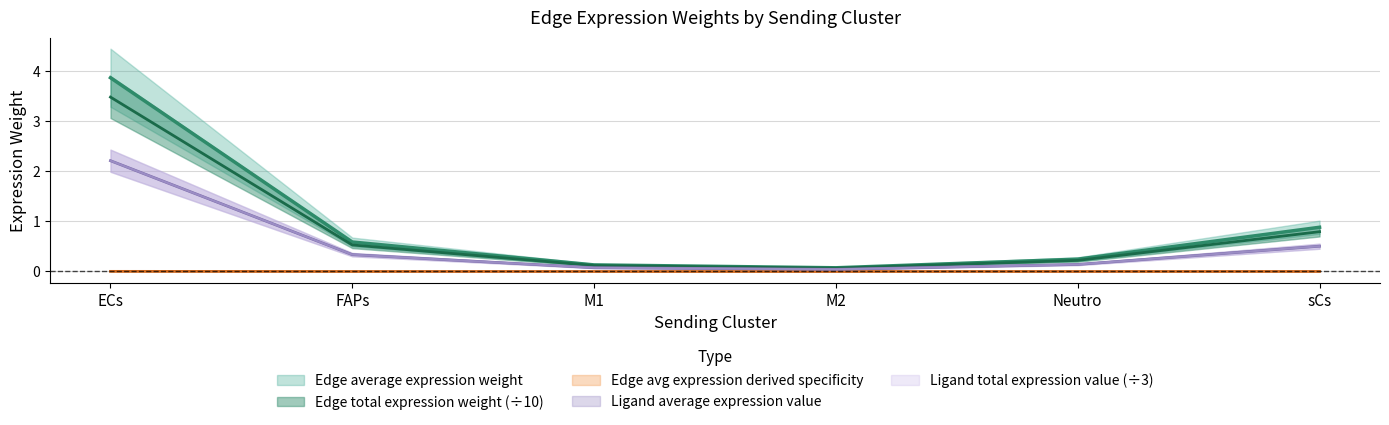

How many lines are shown in the chart?

5